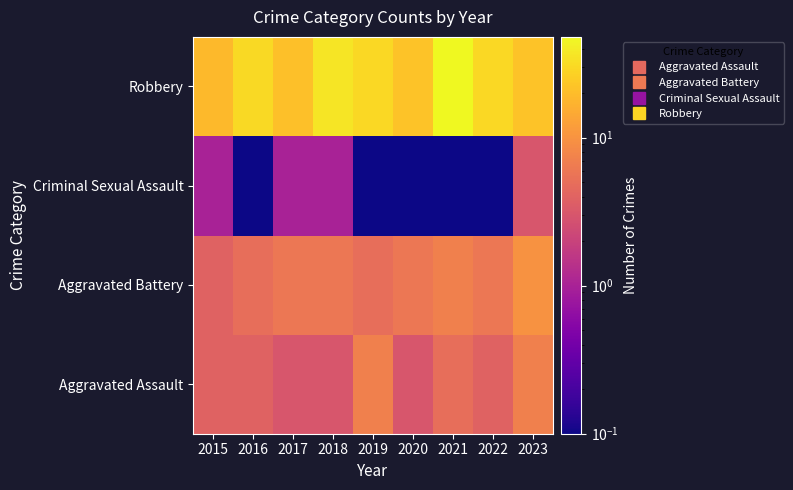

What is the smallest value displayed?

0.1